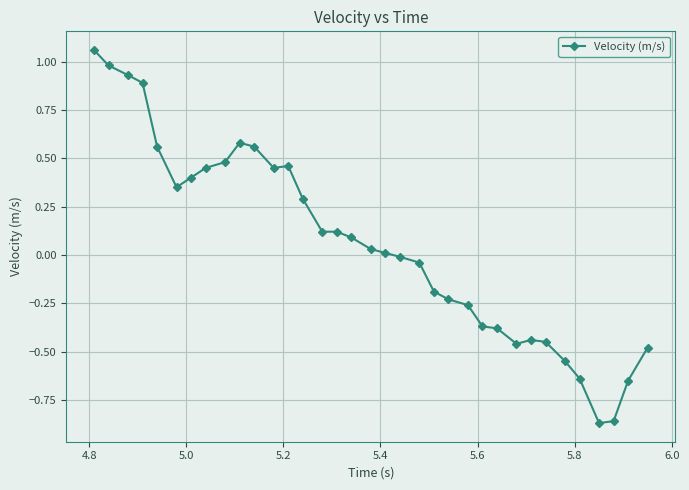

What is the difference between the second highest and second lowest values?

1.8